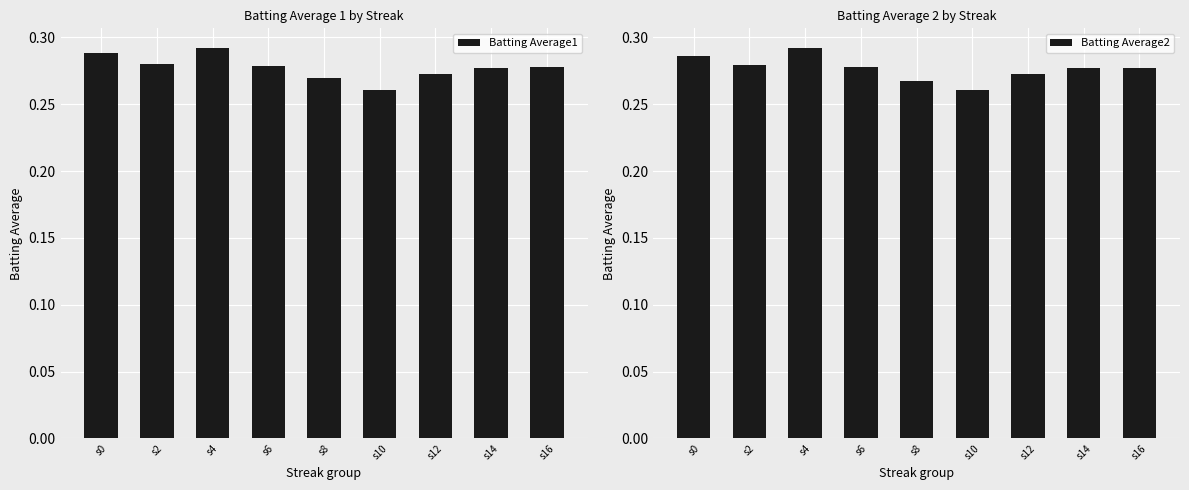

Reading right to left, transcribe all the data shown in this chart.

Batting Average1: 0.3	0.3	0.3	0.3	0.3	0.3	0.3	0.3	0.3
Batting Average2: 0.3	0.3	0.3	0.3	0.3	0.3	0.3	0.3	0.3